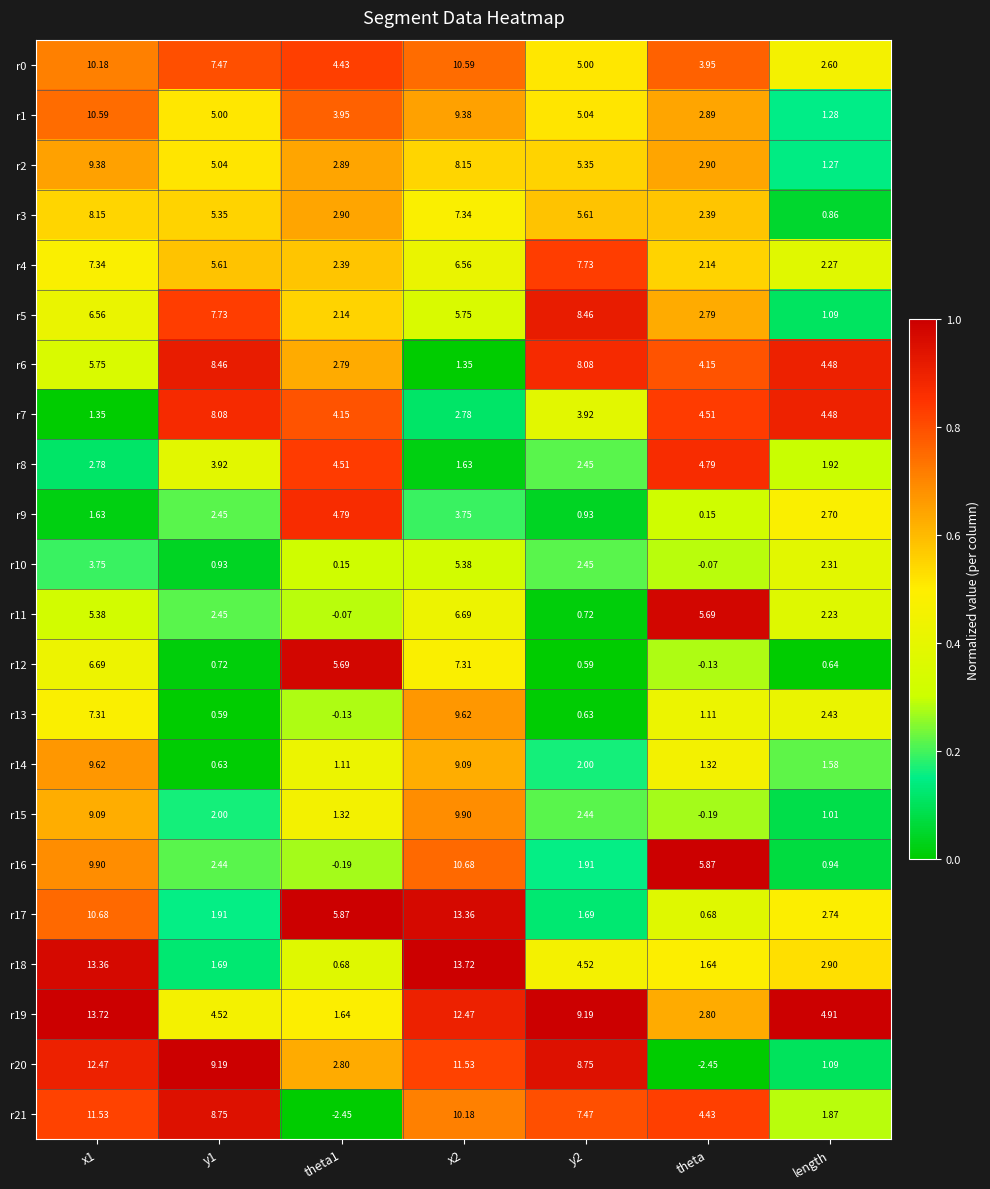

Is the value of r0 at theta1 greater than the value of r4 at y2?

No